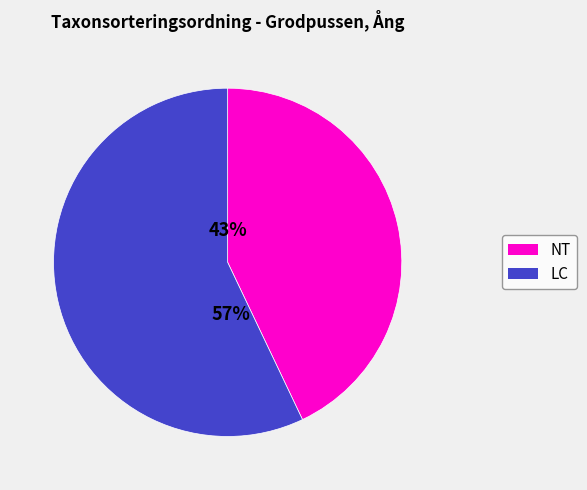

To the nearest percent, what is the difference between the largest and smallest slice percentages?

14%